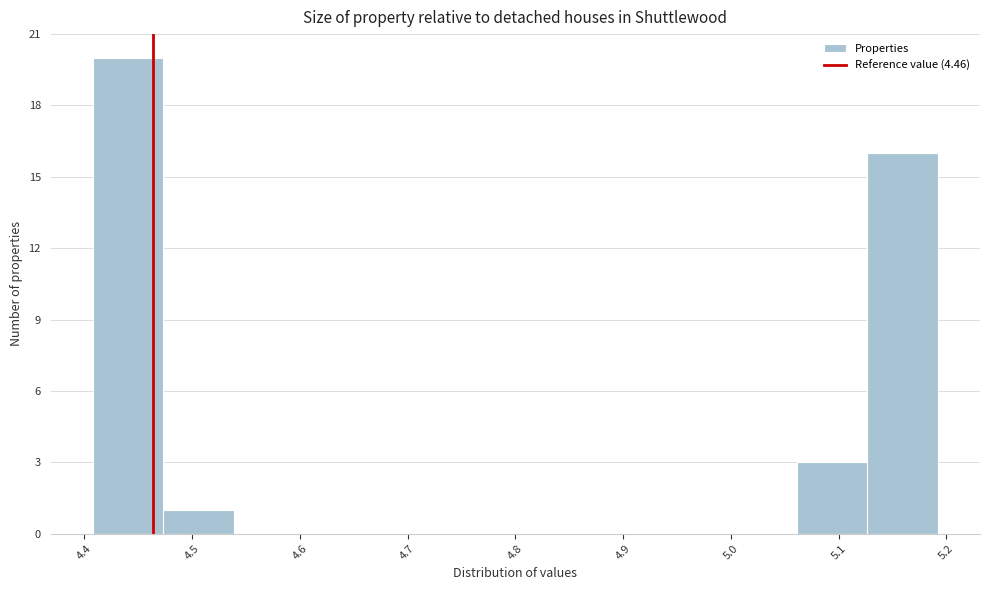

Reading left to right, list every bar in this chart as the range it spans on the x-axis followed by its height. Neither the bar edges nor the heights are printed on the chart, so give them approximately, as read against the axes.

4.41 to 4.47: 20
4.47 to 4.54: 1
4.54 to 4.60: 0
4.60 to 4.67: 0
4.67 to 4.73: 0
4.73 to 4.80: 0
4.80 to 4.87: 0
4.87 to 4.93: 0
4.93 to 5.00: 0
5.00 to 5.06: 0
5.06 to 5.13: 3
5.13 to 5.19: 16